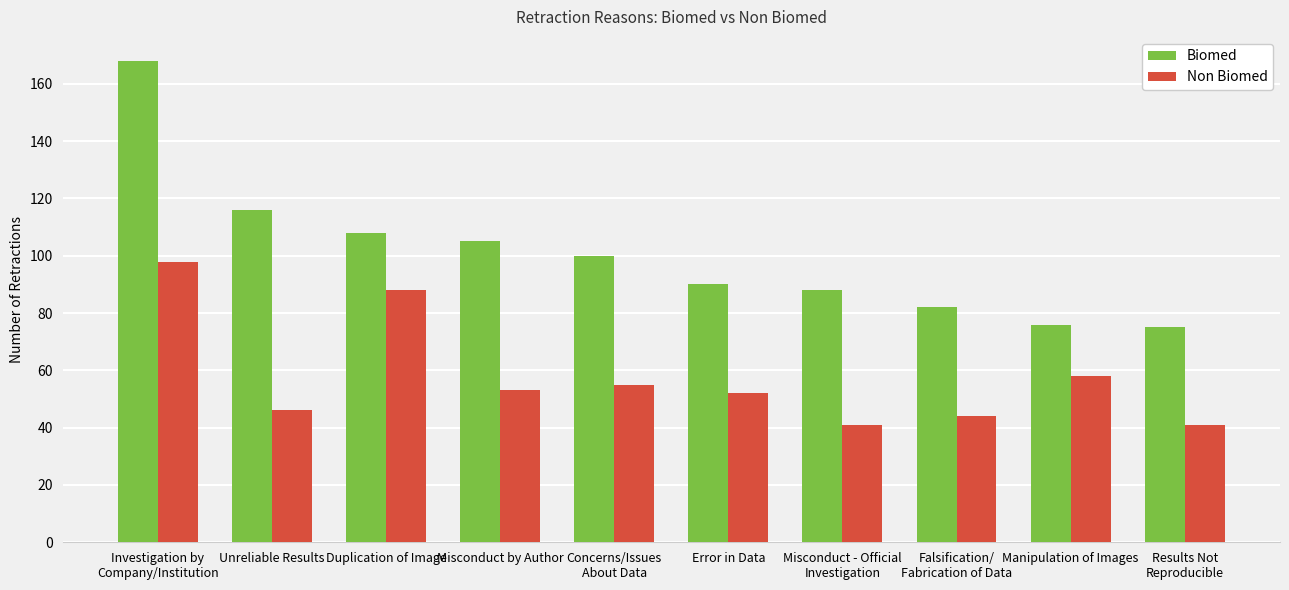

How many bars are there in total?

20